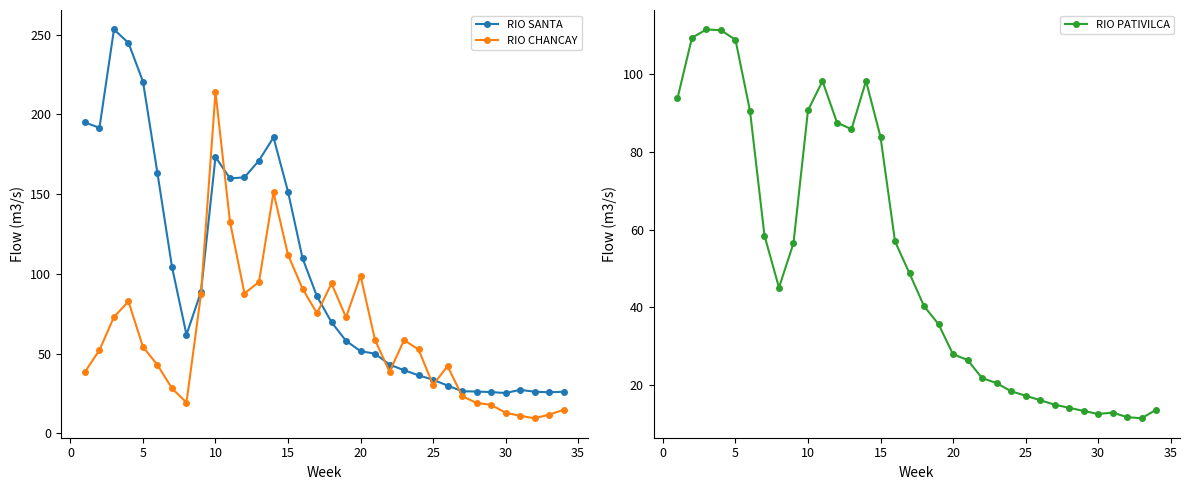

True or false: RIO CHANCAY has a value of 98.9 at 20.

True